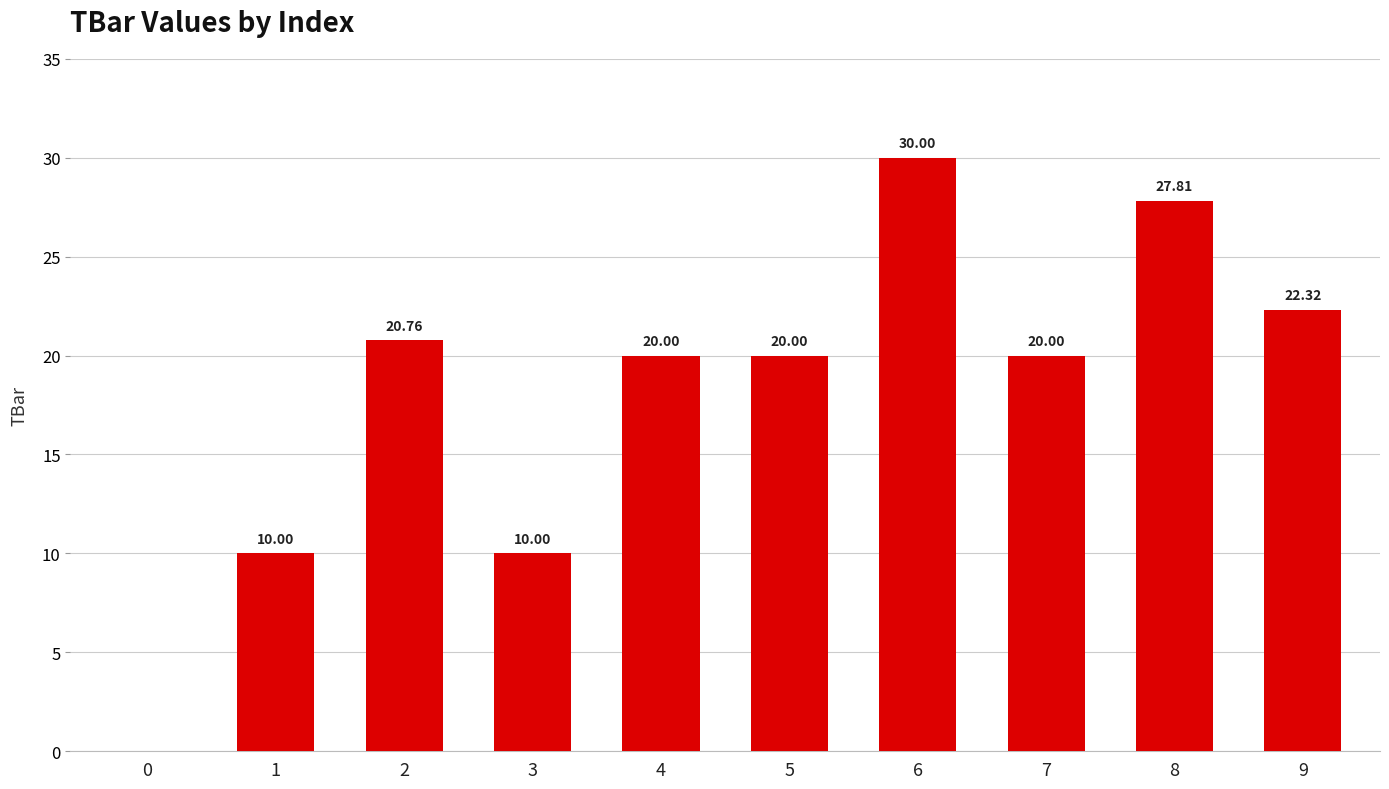

What is the sum of the values at 6 and 1?

40.0